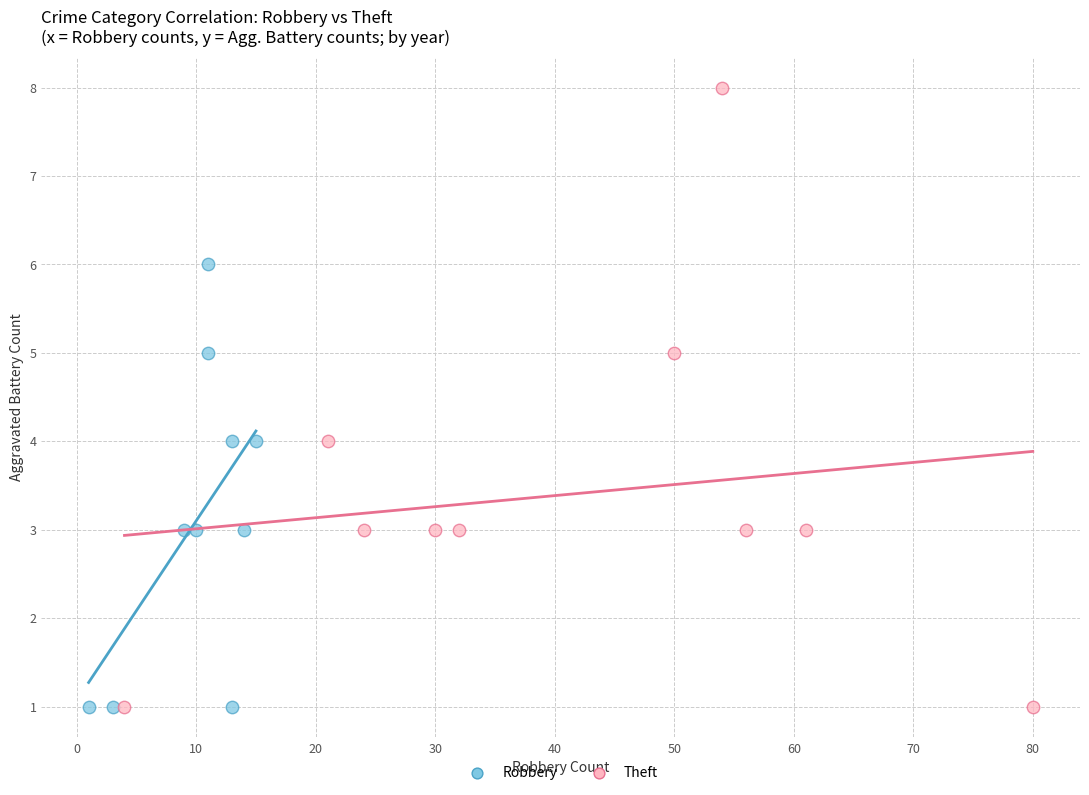

Which series has the largest Y range (max minus min)?

Theft